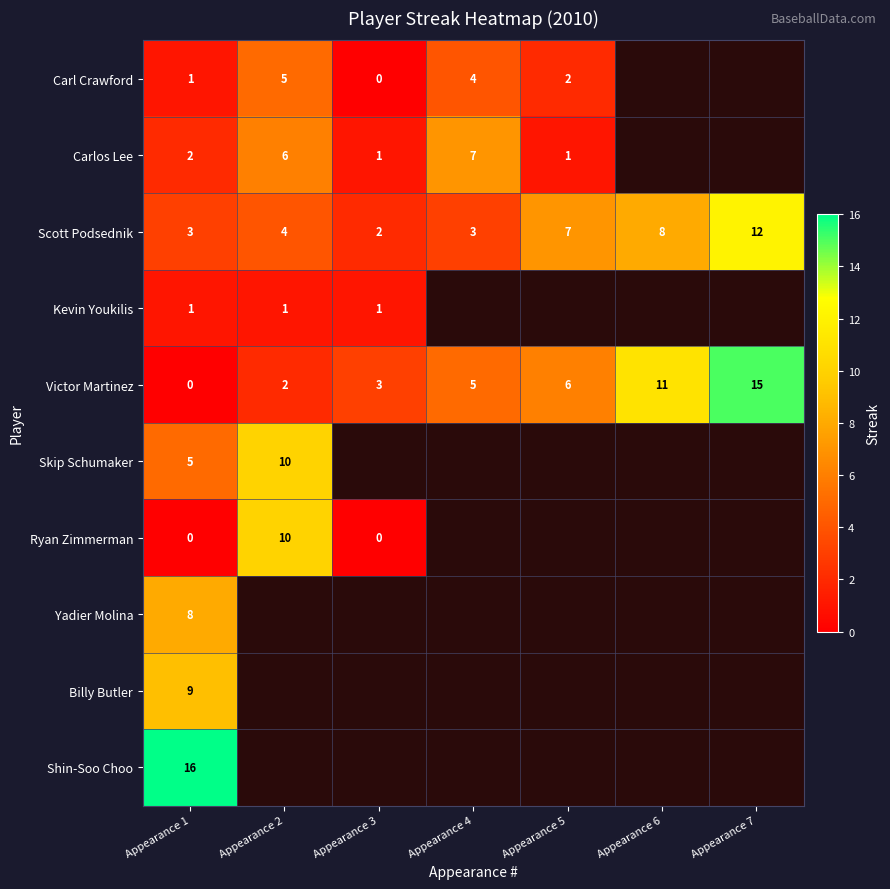

True or false: Scott Podsednik has a value of 2.6 at Appearance 3.

False